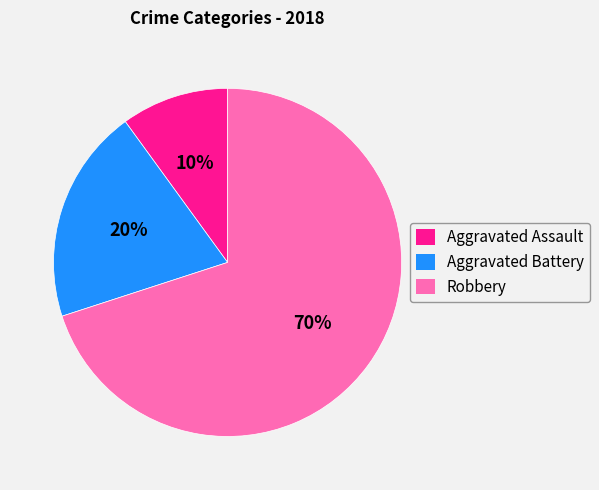

To the nearest percent, what is the difference between the Aggravated Battery and Aggravated Assault slice percentages?

10%